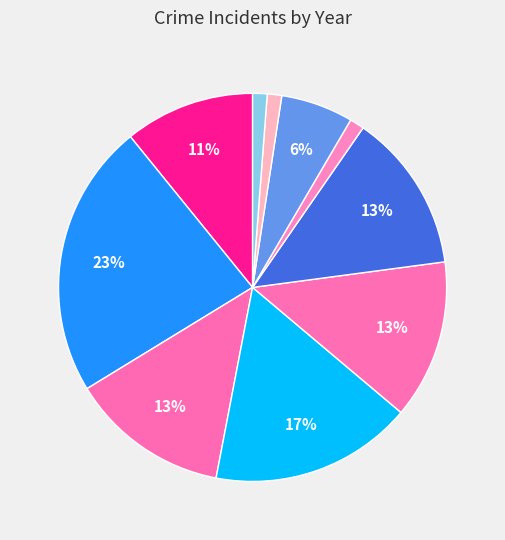

Which slice is the smallest?

2021